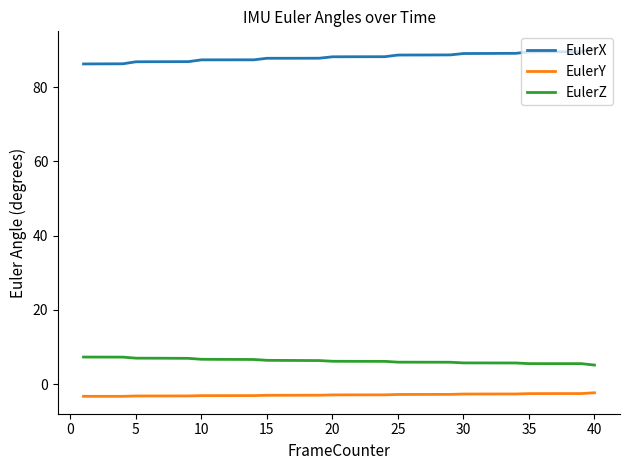

What is the average value of the EulerY series?

-2.9